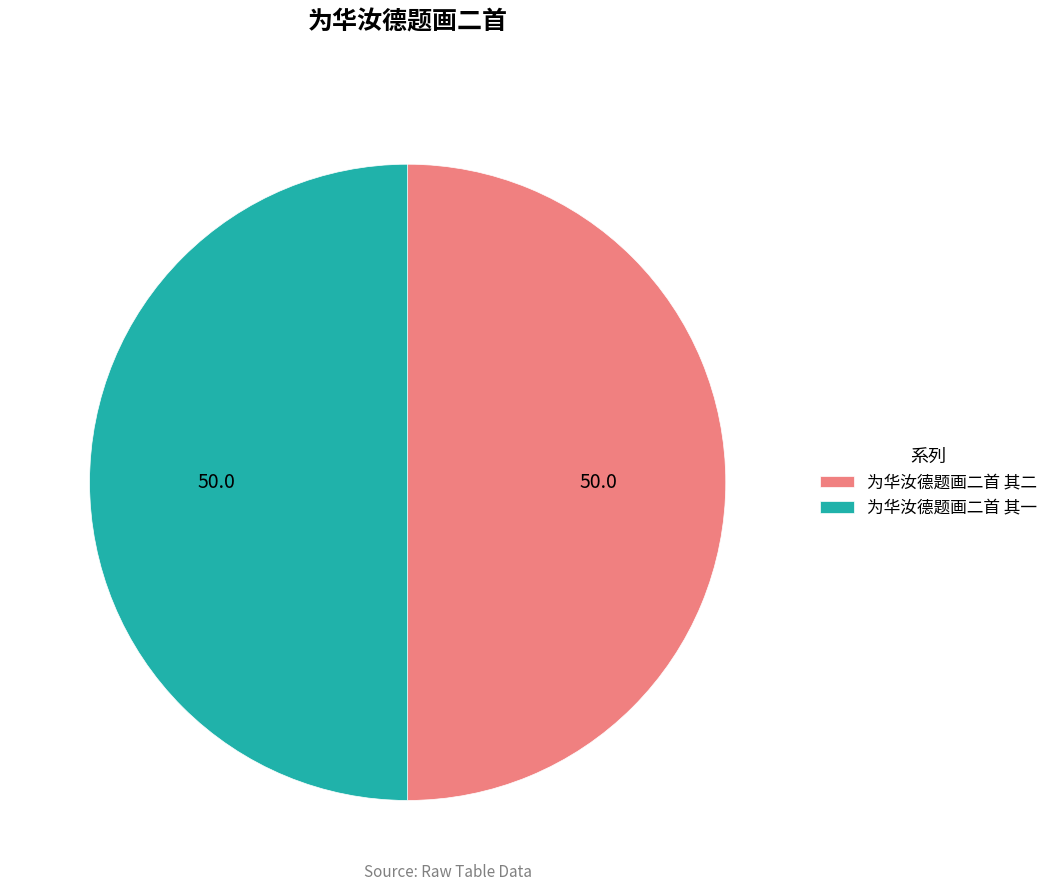

Is it true that 为华汝德题画二首 其二 is 50% of the pie?

True